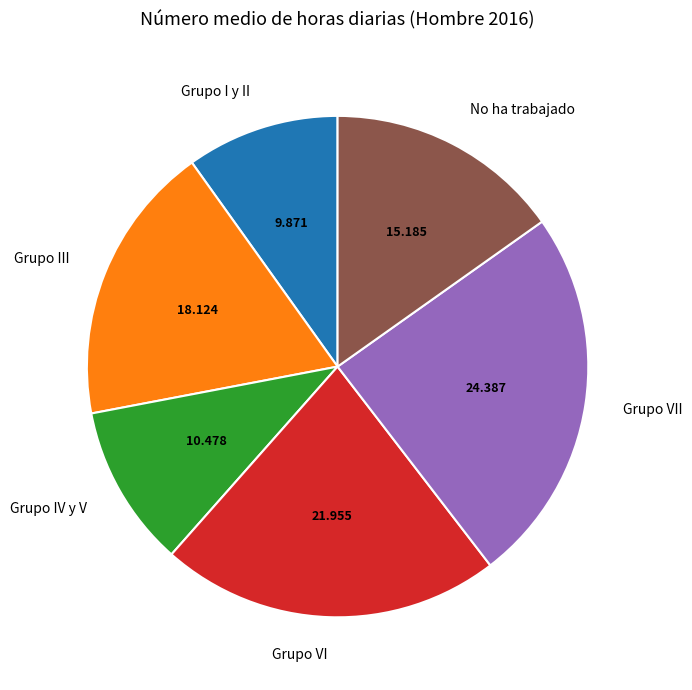

Rank the categories by value from lowest to highest.

Grupo I y II, Grupo IV y V, No ha trabajado, Grupo III, Grupo VI, Grupo VII